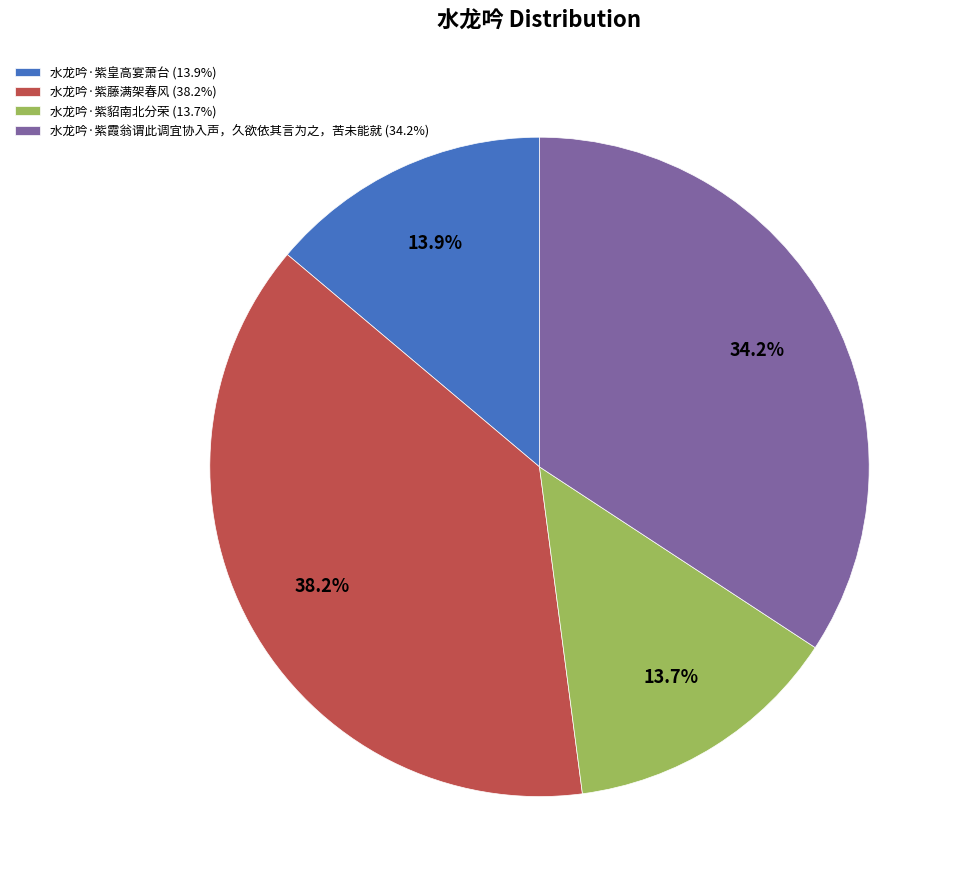

To the nearest percent, what portion does 水龙吟·紫藤满架春风 represent?

38%